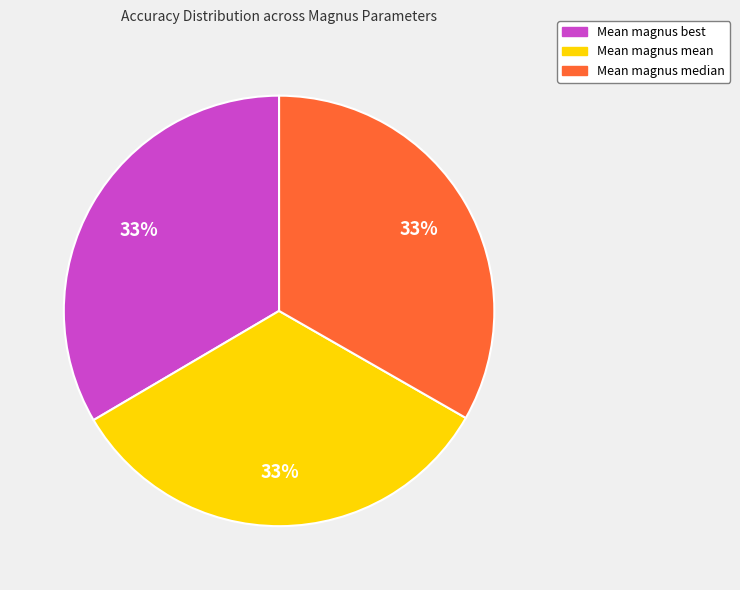

Combined, do Mean magnus mean and Mean magnus best account for over 50%?

Yes